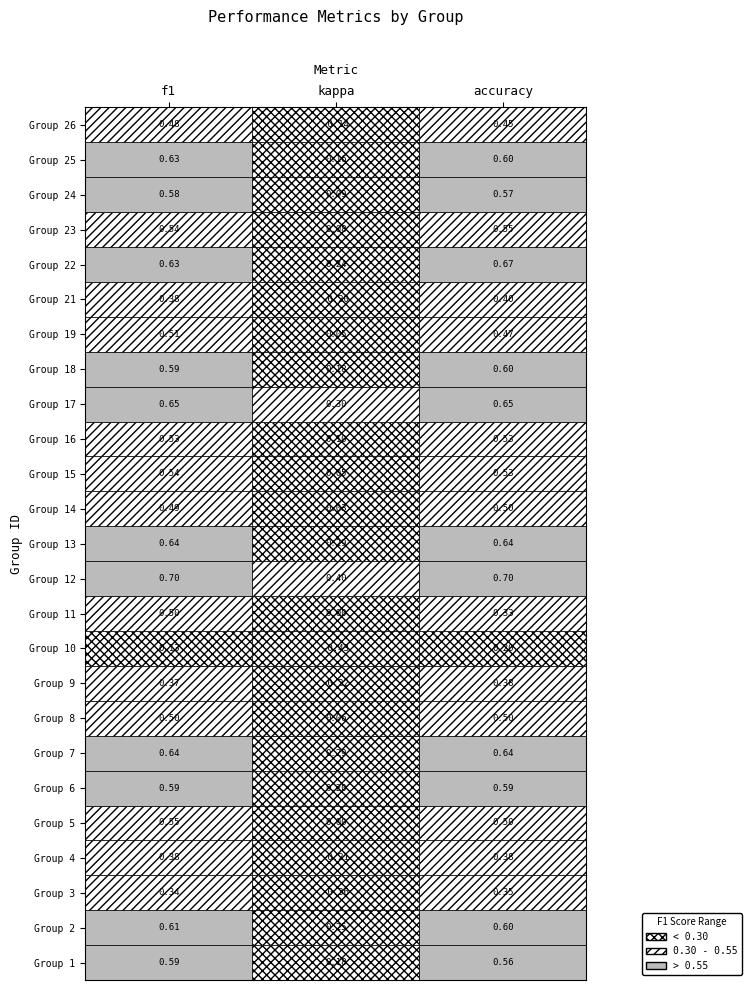

At how many categories does at least one series exceed 0?

3